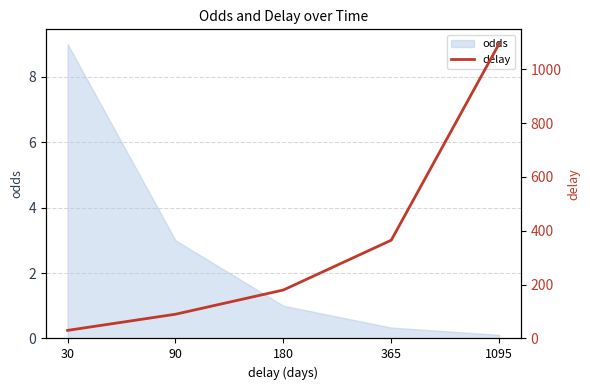

The value at 365 is 365. True or false?

True